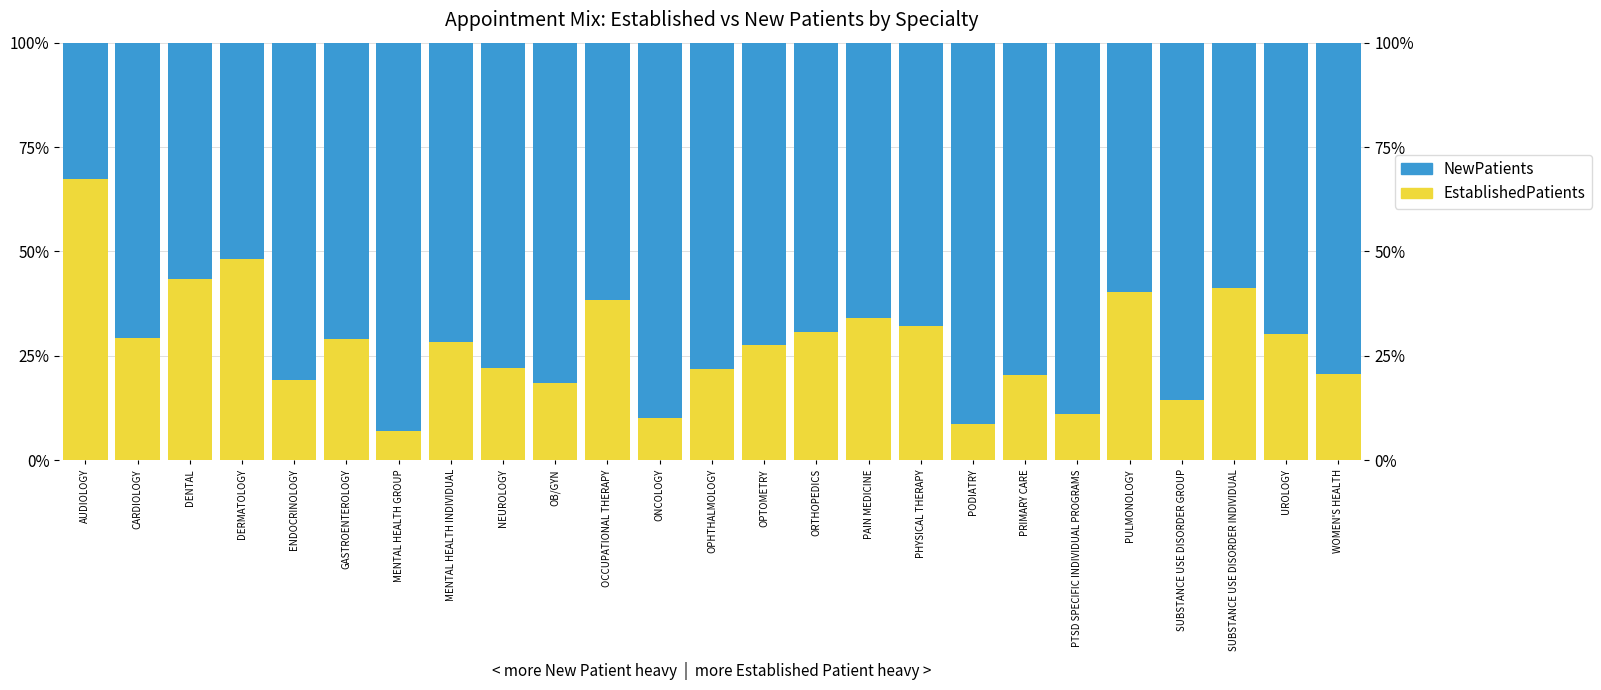

What is the total value across all series at NEUROLOGY?

100.0